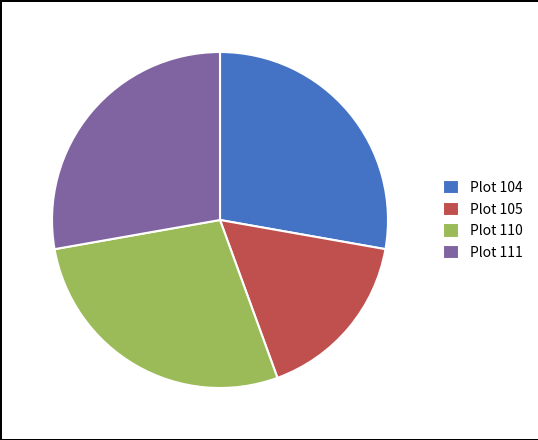

How many slices are in this pie chart?

4